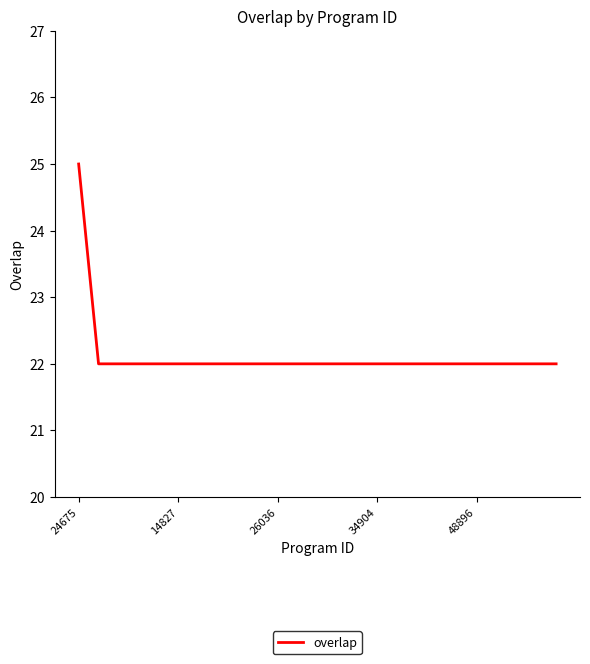

What is the minimum value shown in the chart?

22